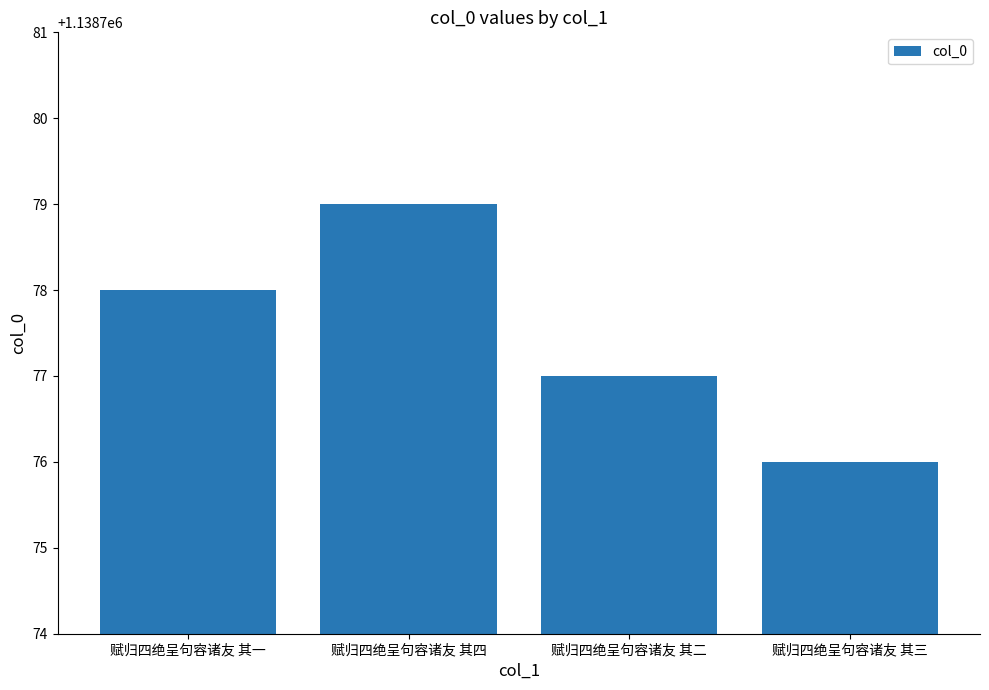

Count the values in the range 1138777 to 1138779.

3